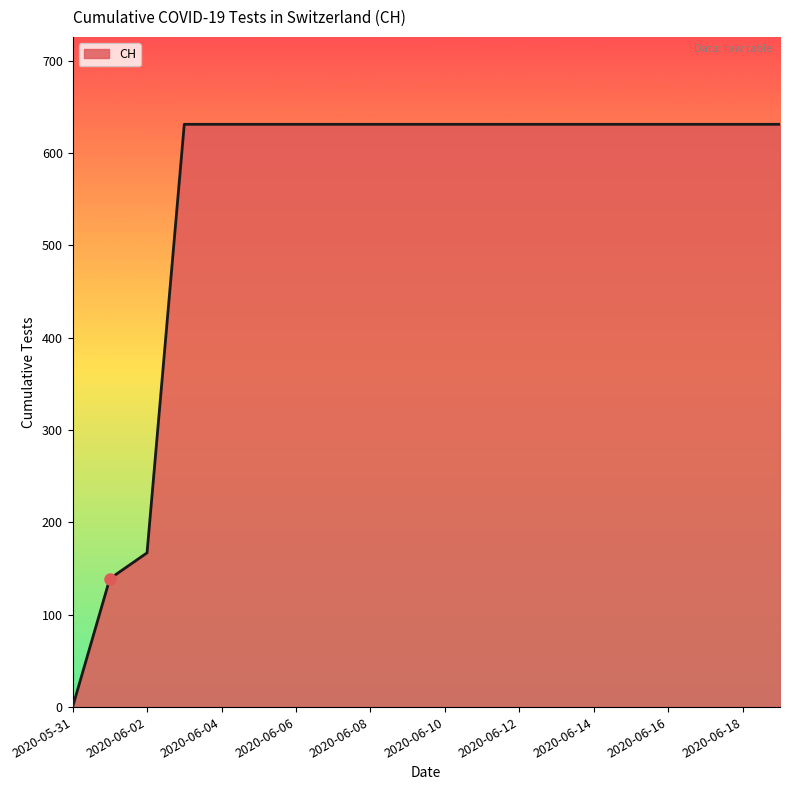

What is the difference between the maximum and minimum values?

631